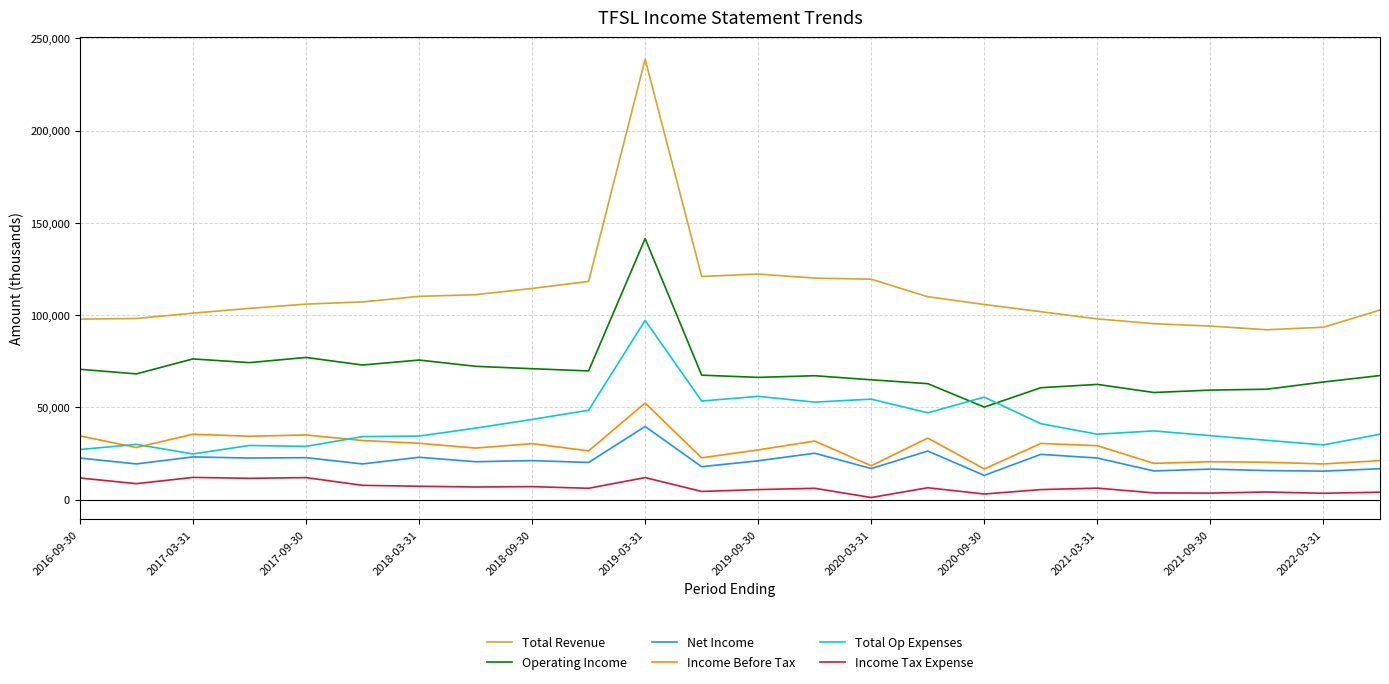

What is the maximum value shown in the chart?

238700